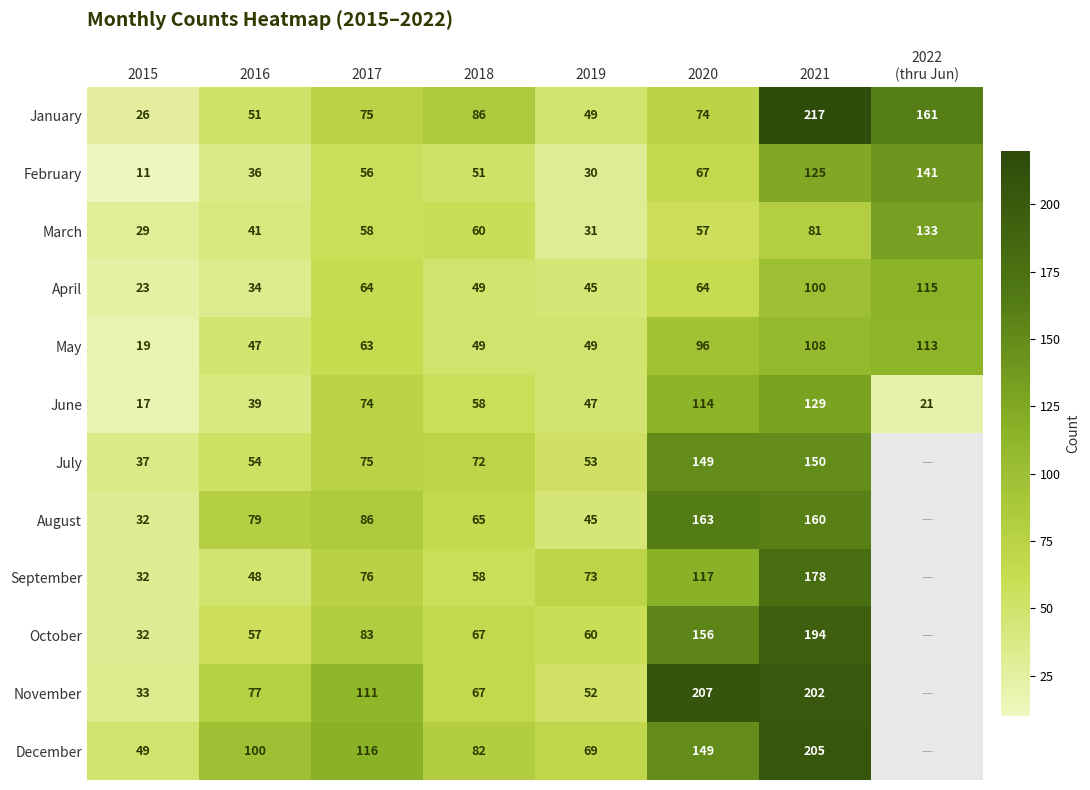

Where does the April series first go above 64?

2021